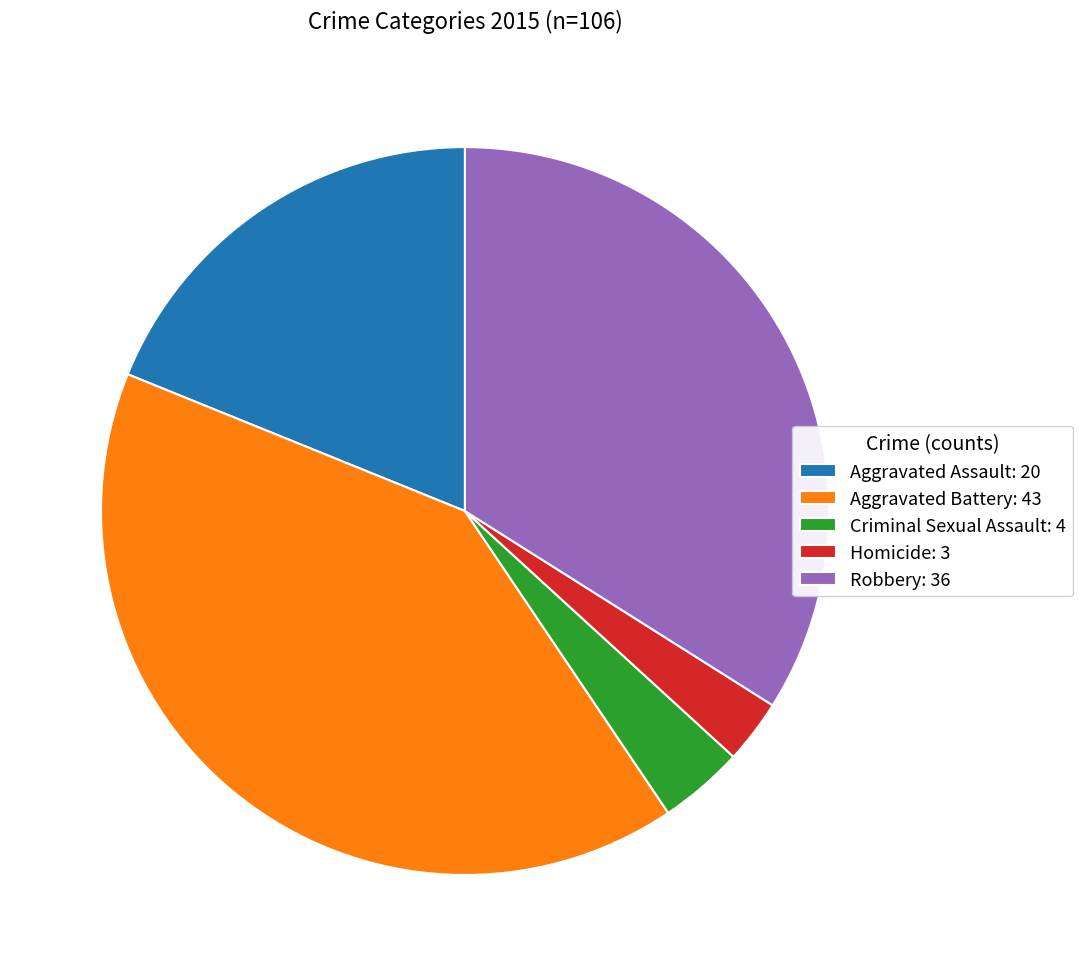

Is Criminal Sexual Assault the majority of the pie?

No